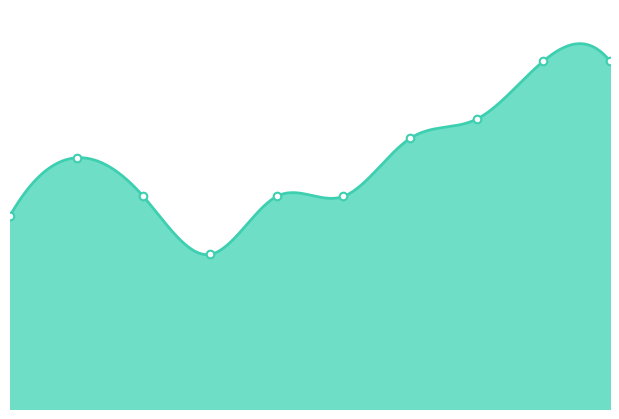

What is the change in value from 1 to 2?

-2